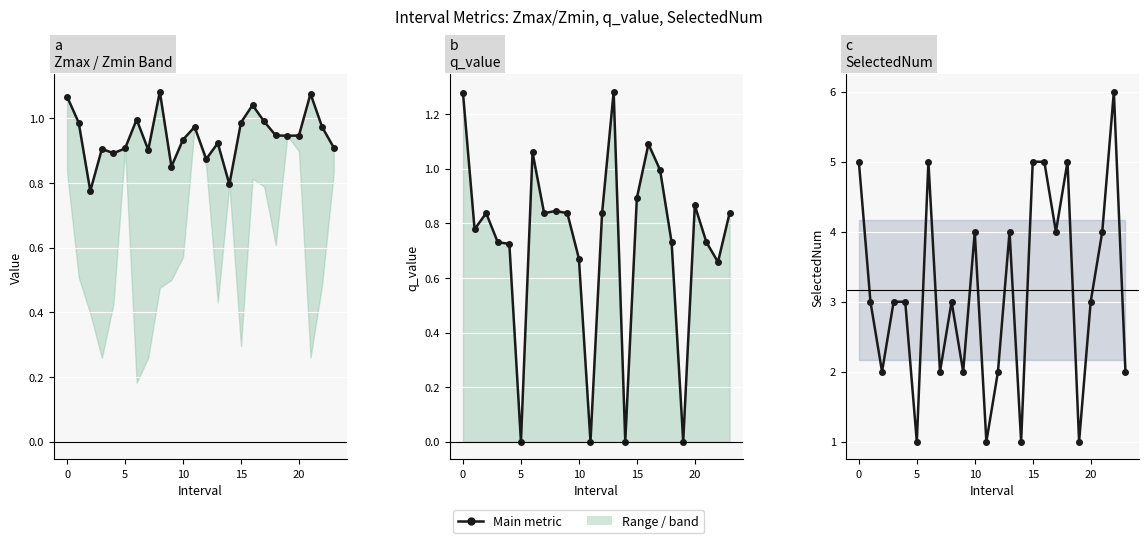

Is this an area chart (filled region under the line)?

No